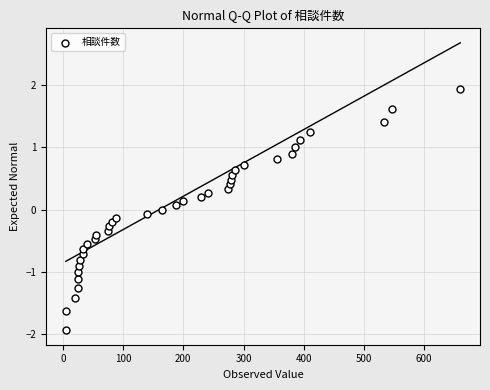

What is the range of Y values (max minus min)?

3.9